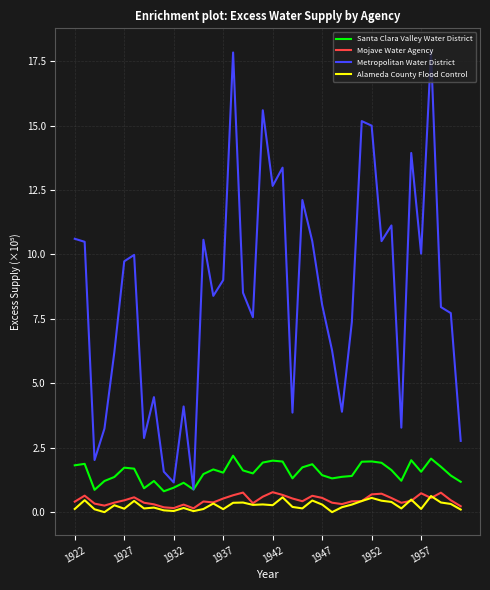

What is the maximum value for Metropolitan Water District?

17.9